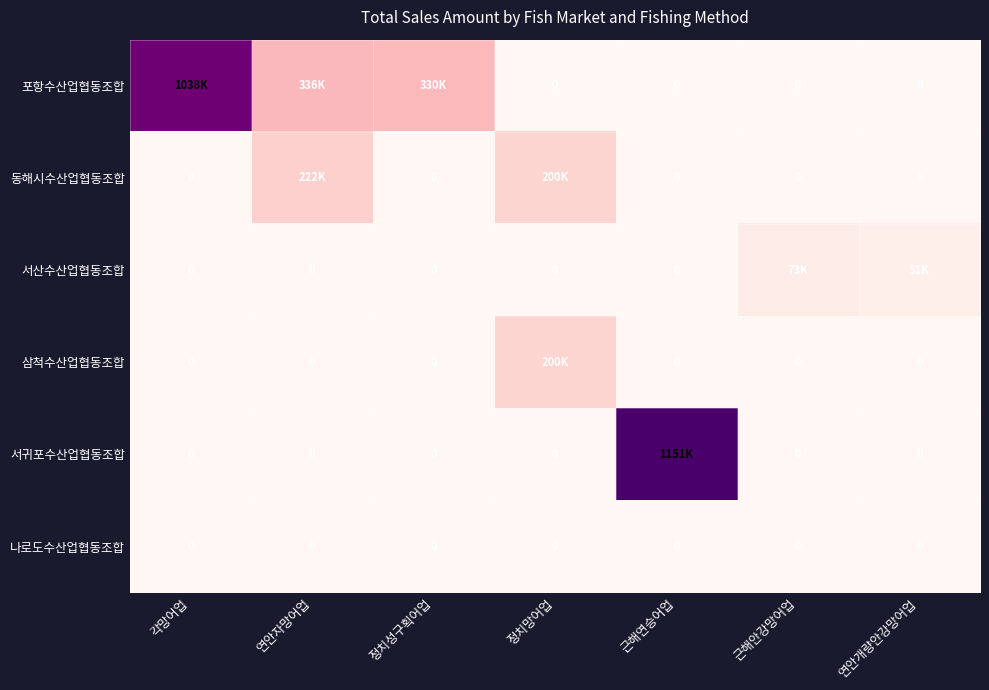

How many data points in 삼척수산업협동조합 are above 0?

1